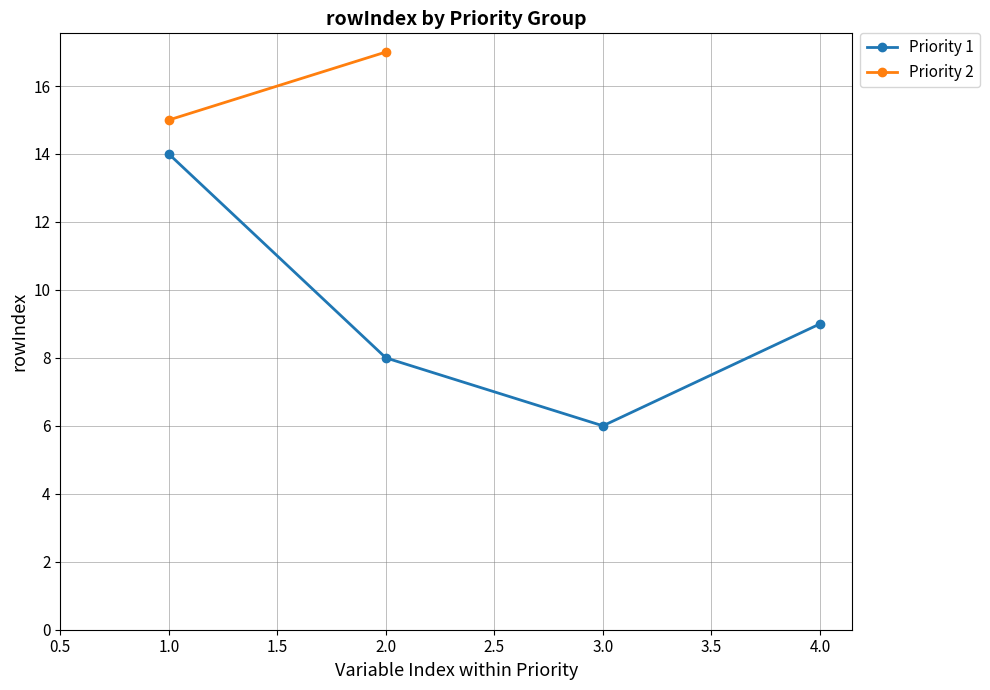

How many points are lower than both their immediate neighbors (excluding endpoints)?

1